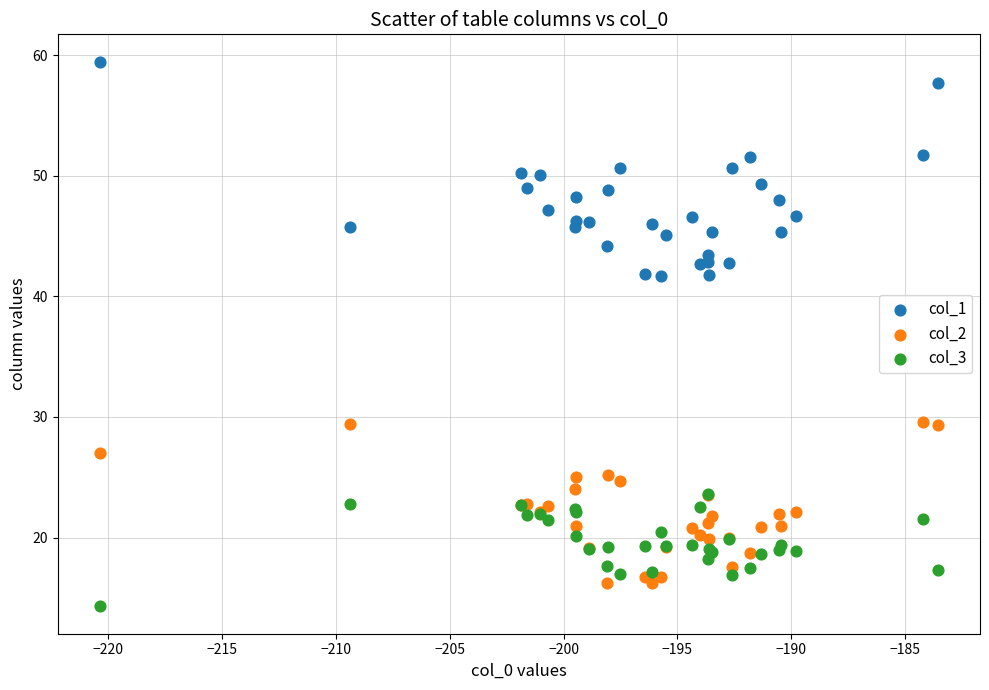

What are all the series names shown in the legend?

col_1, col_2, col_3